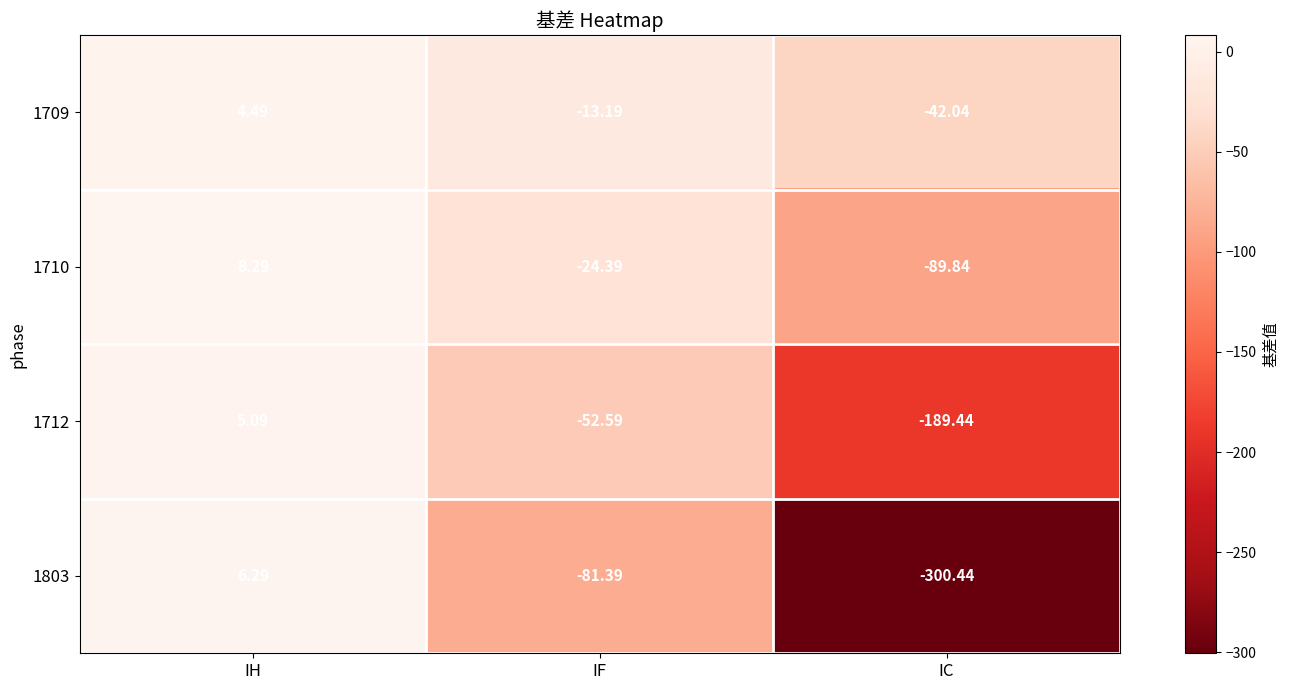

Where does the 1709 series first go above -13?

IH